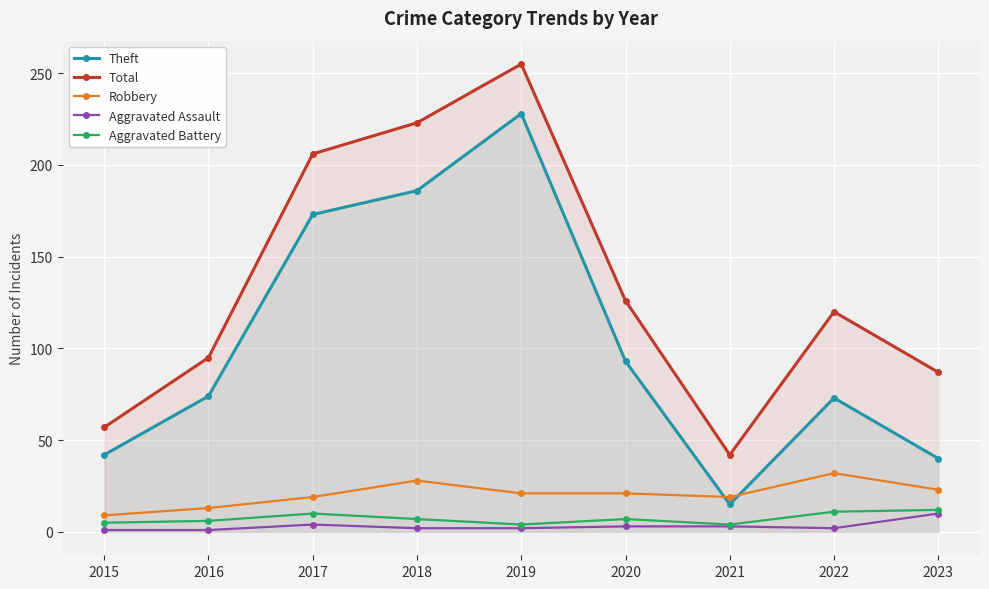

In Robbery, how many points are lower than both neighbors (excluding endpoints)?

1